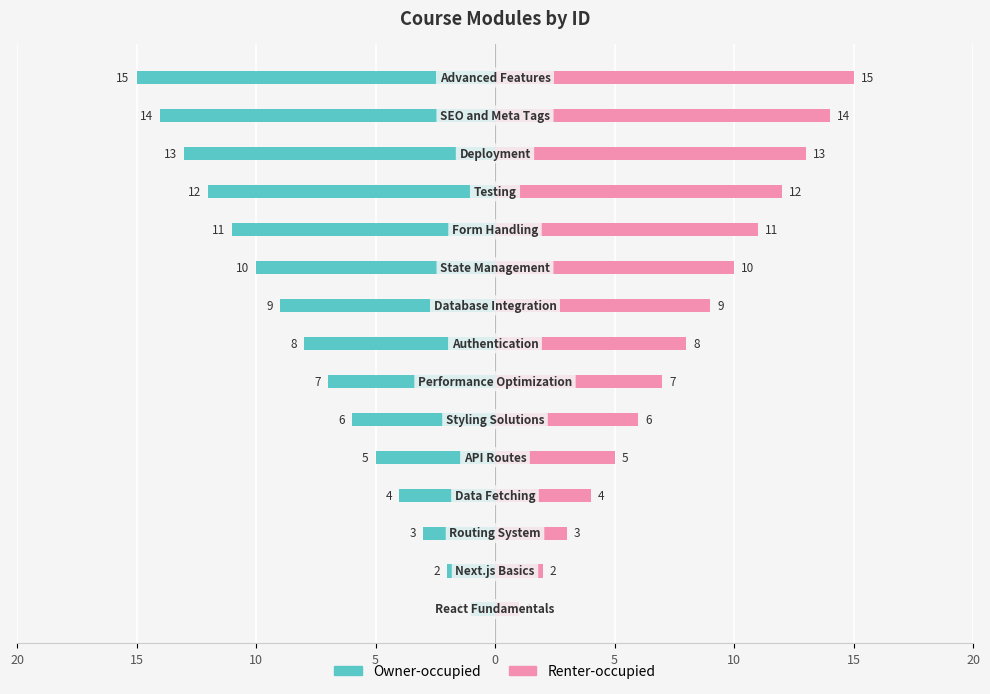

Are the bars horizontal?

Yes